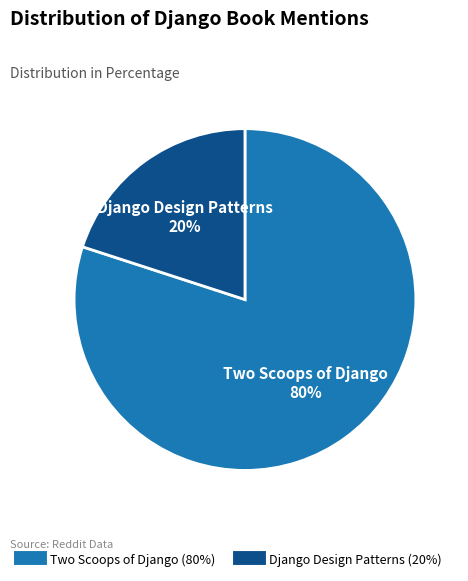

Between Two Scoops of Django and Django Design Patterns, which is larger?

Two Scoops of Django